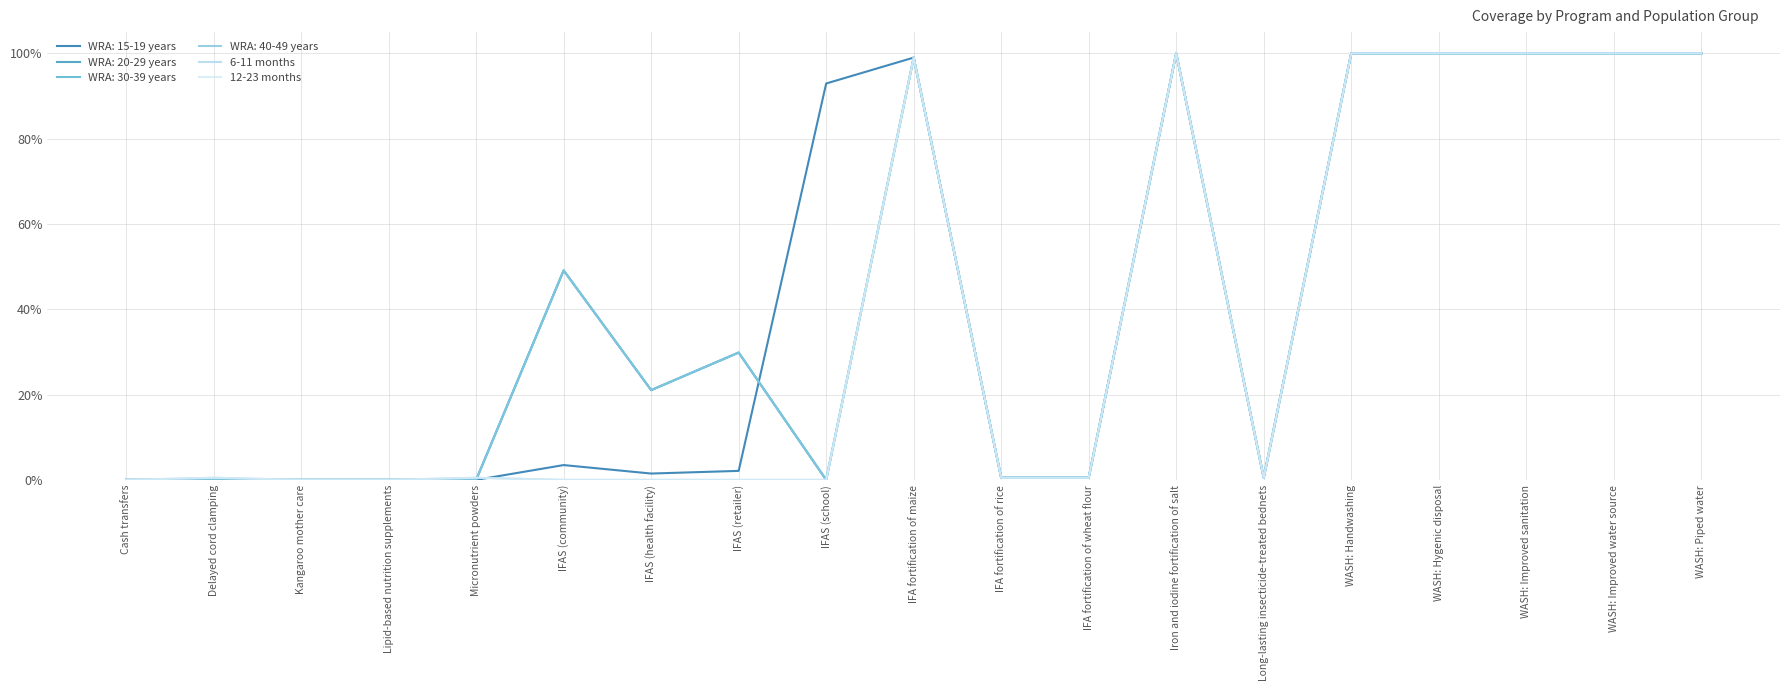

Is this an area chart (filled region under the line)?

No